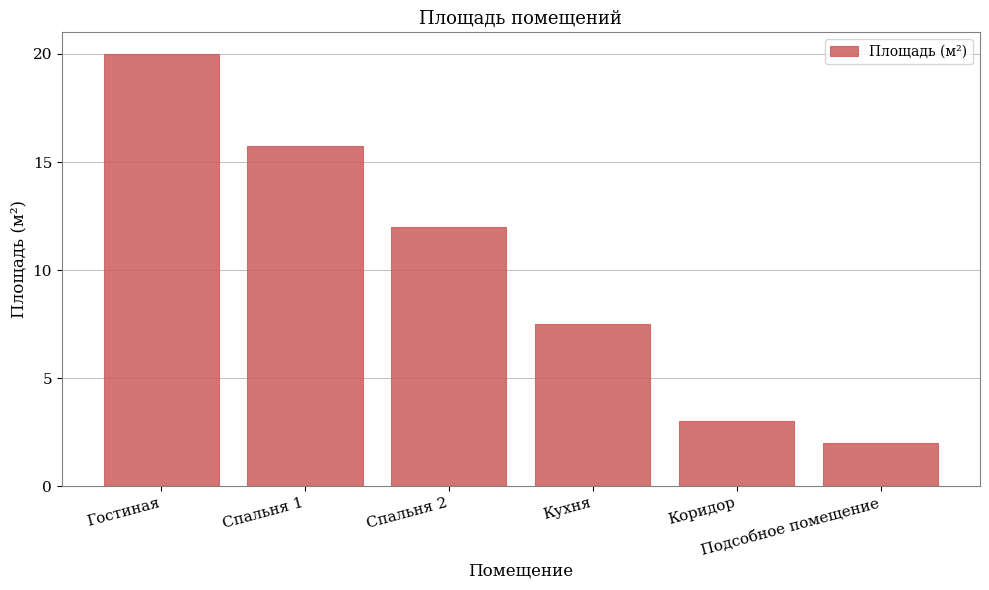

What is the change in value from Гостиная to Кухня?

-12.5